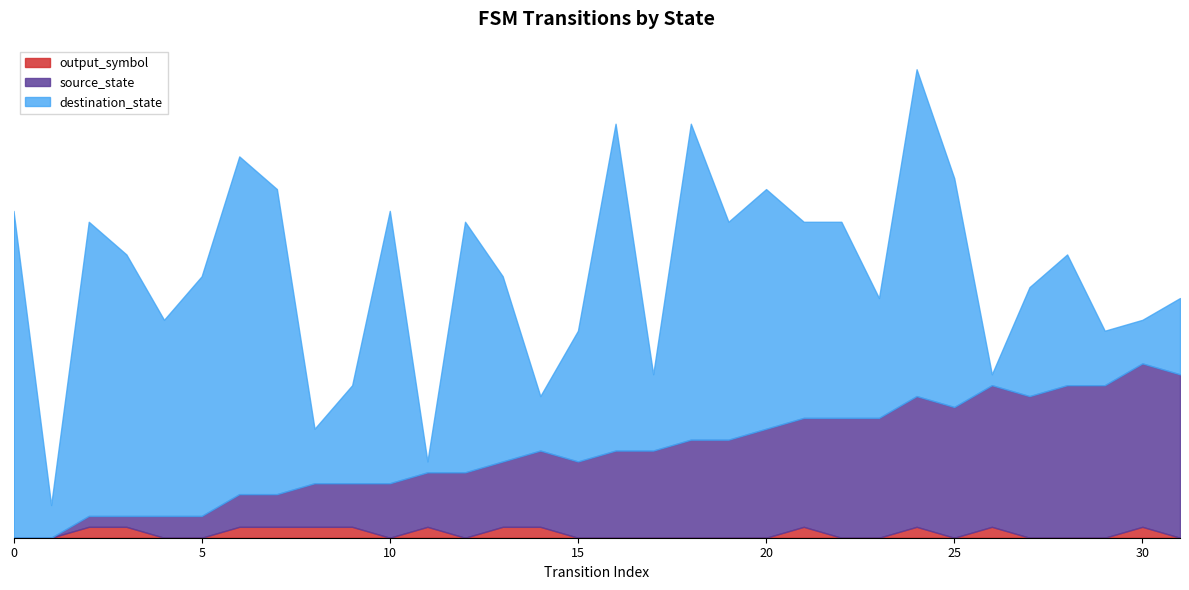

Between which two adjacent categories do source_state and destination_state first intersect?

10 and 11